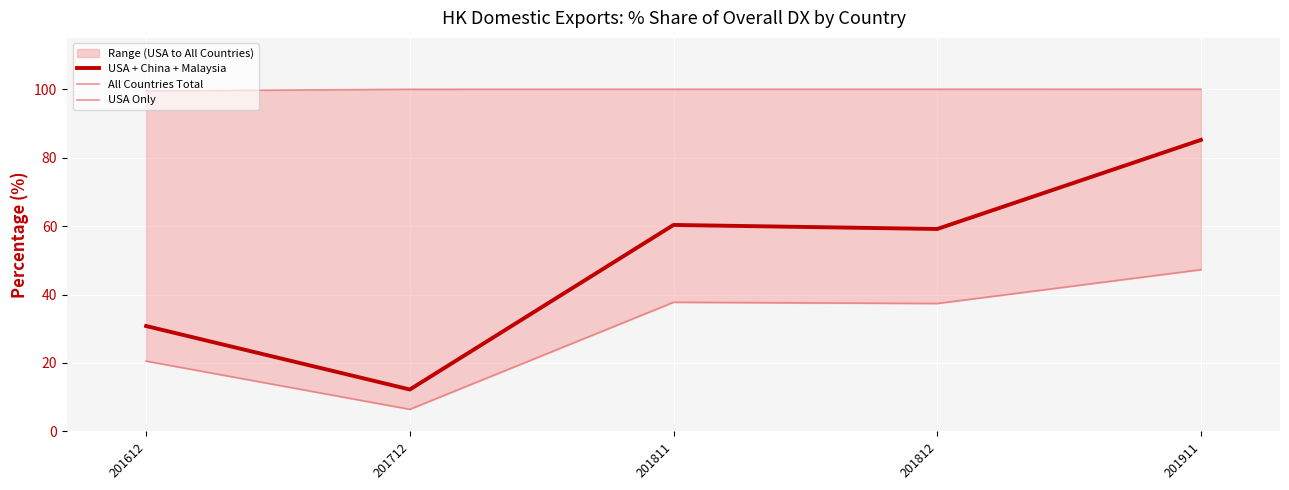

At which label does USA Only first exceed 37?

201811